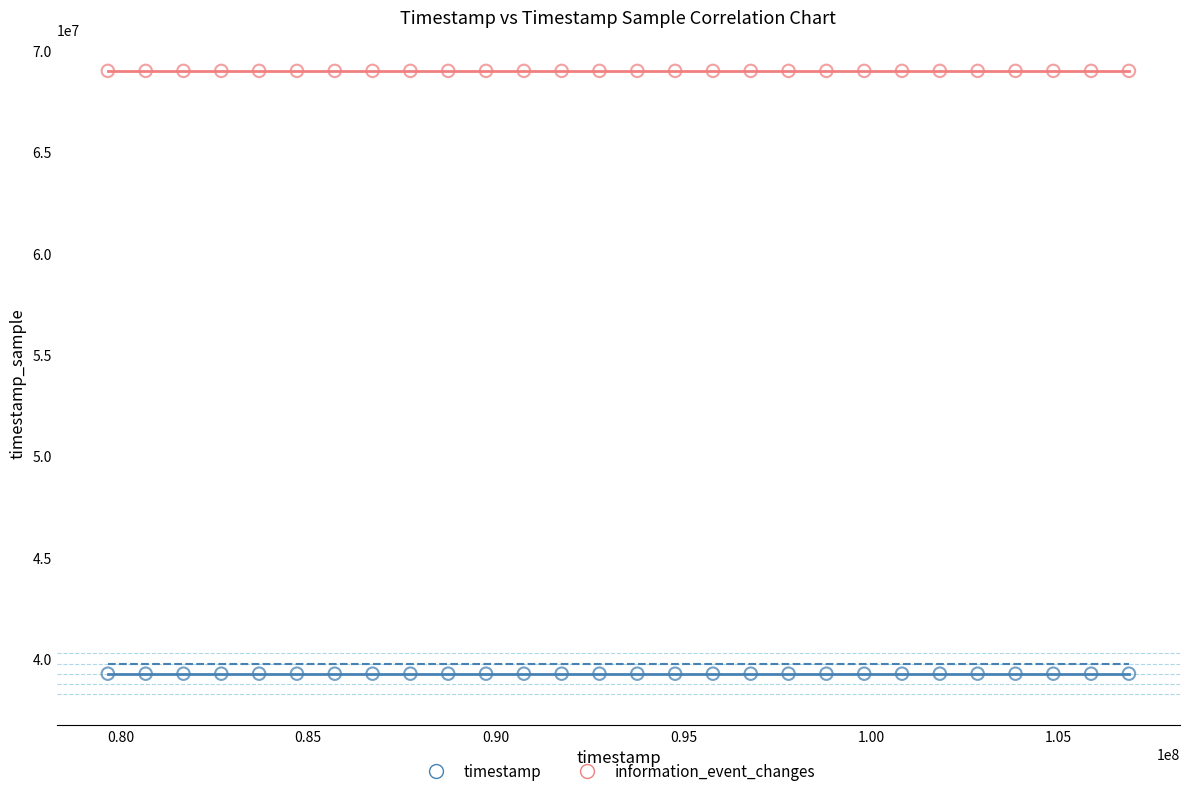

Which series contains the lowest Y value?

timestamp